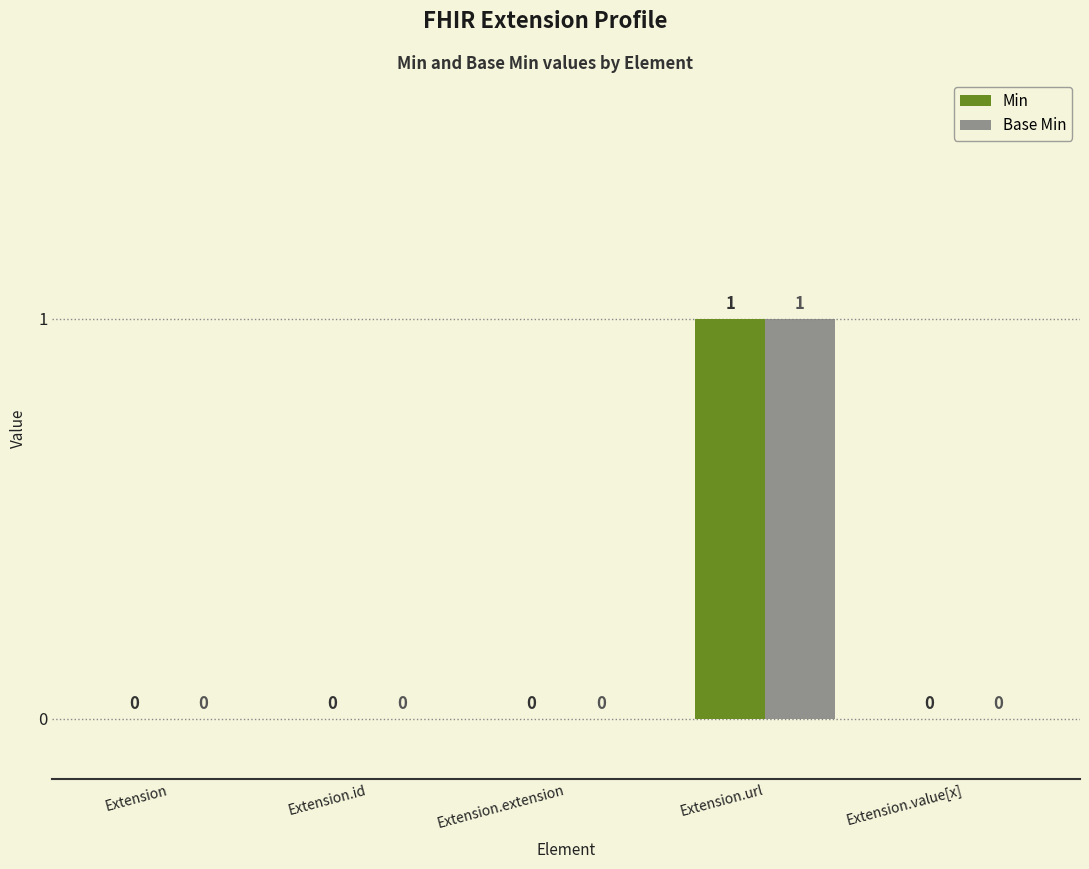

The value of Base Min at Extension.extension is 0. True or false?

True